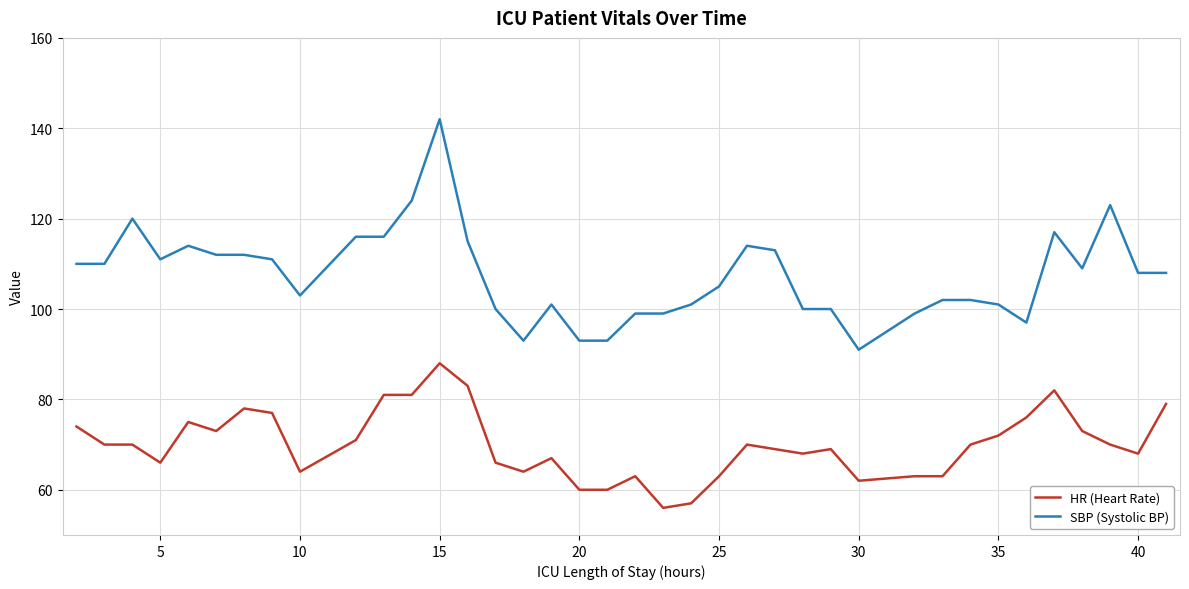

Which series has the largest total across all categories?

SBP (Systolic BP)